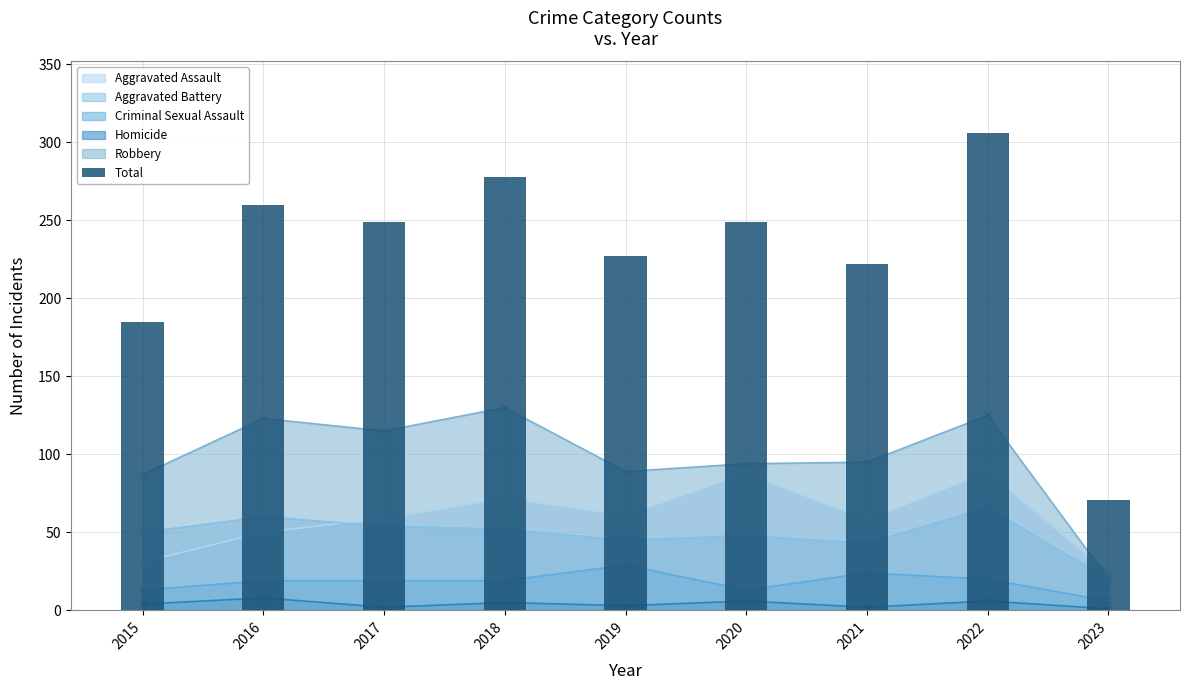

Which category has the highest value across all series?

2022